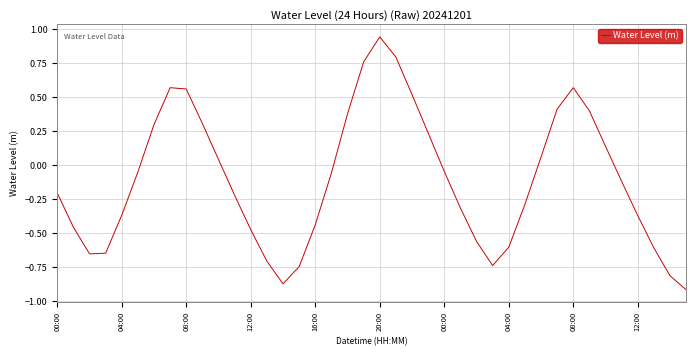

What is the difference between the maximum and minimum values?

1.9